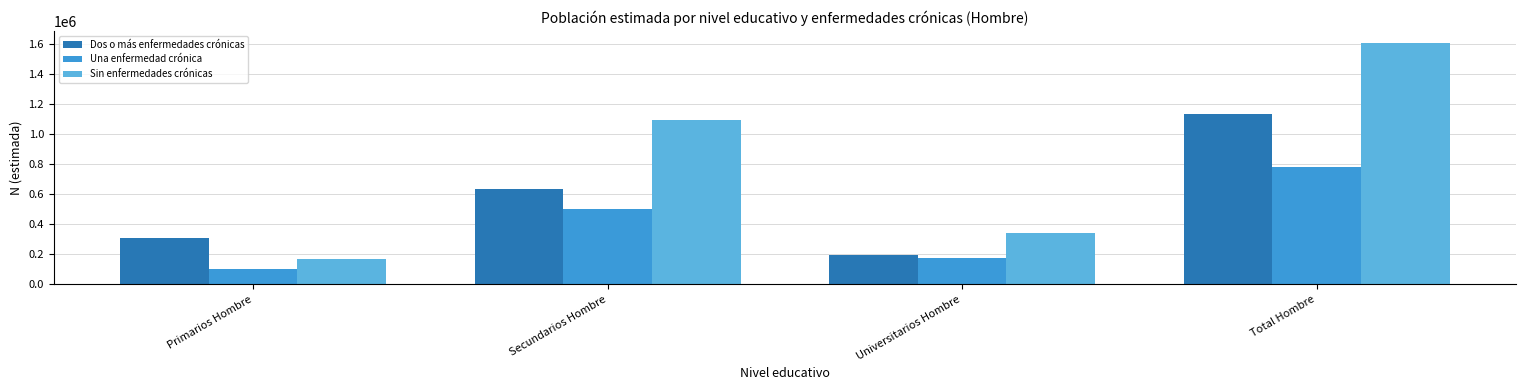

What value does the Dos o más enfermedades crónicas series have at Primarios Hombre, to the nearest 100?

305700